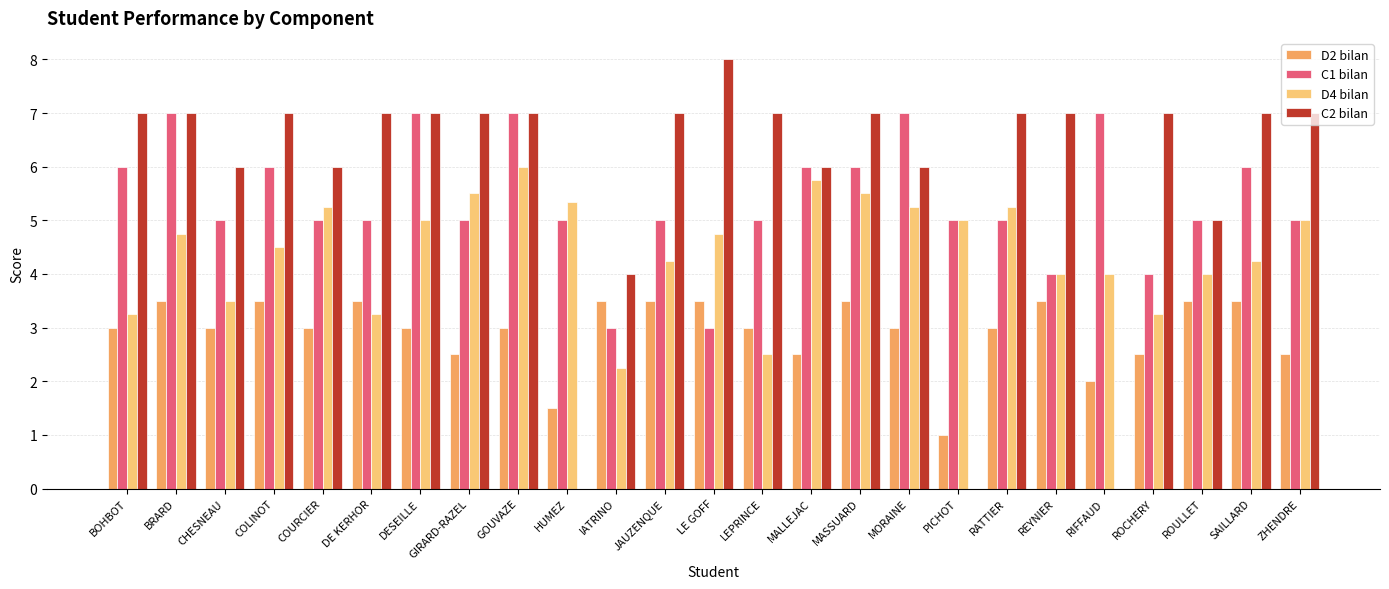

Which series changed the most between CHESNEAU and GIRARD-RAZEL?

D4 bilan